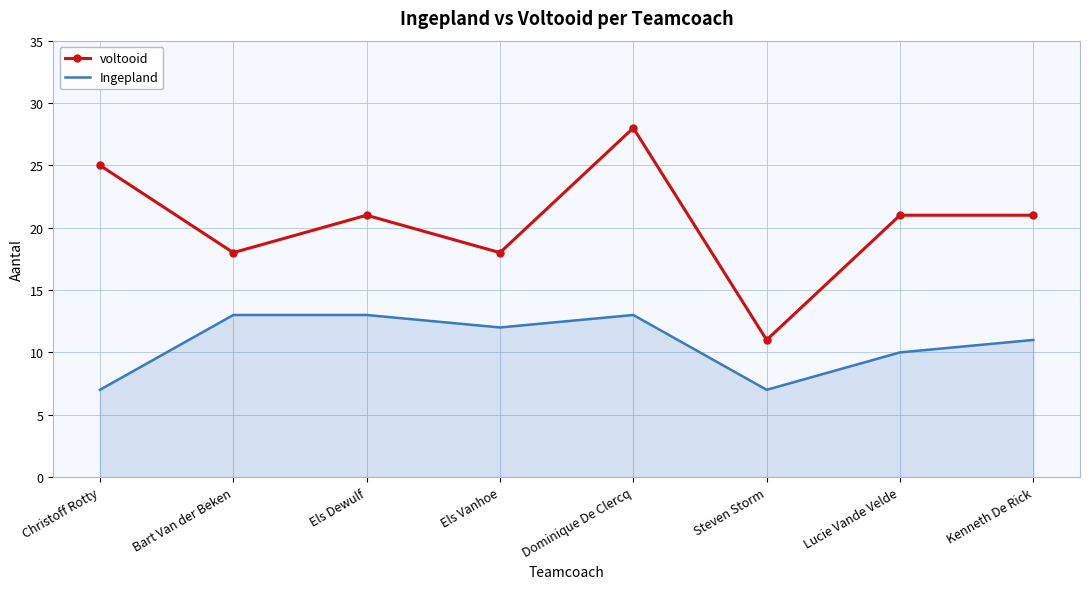

True or false: Ingepland has a value of 4 at Steven Storm.

False